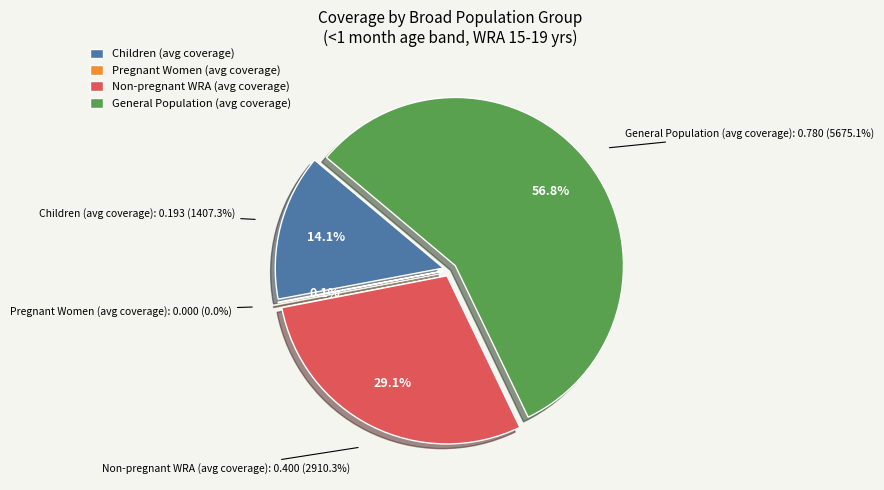

Between Children and General population, which is larger?

General population